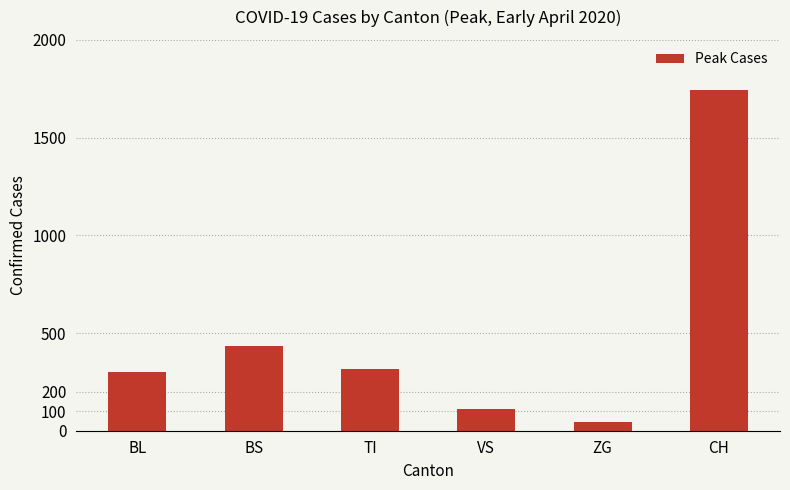

What is the difference between the maximum and minimum values?

1696